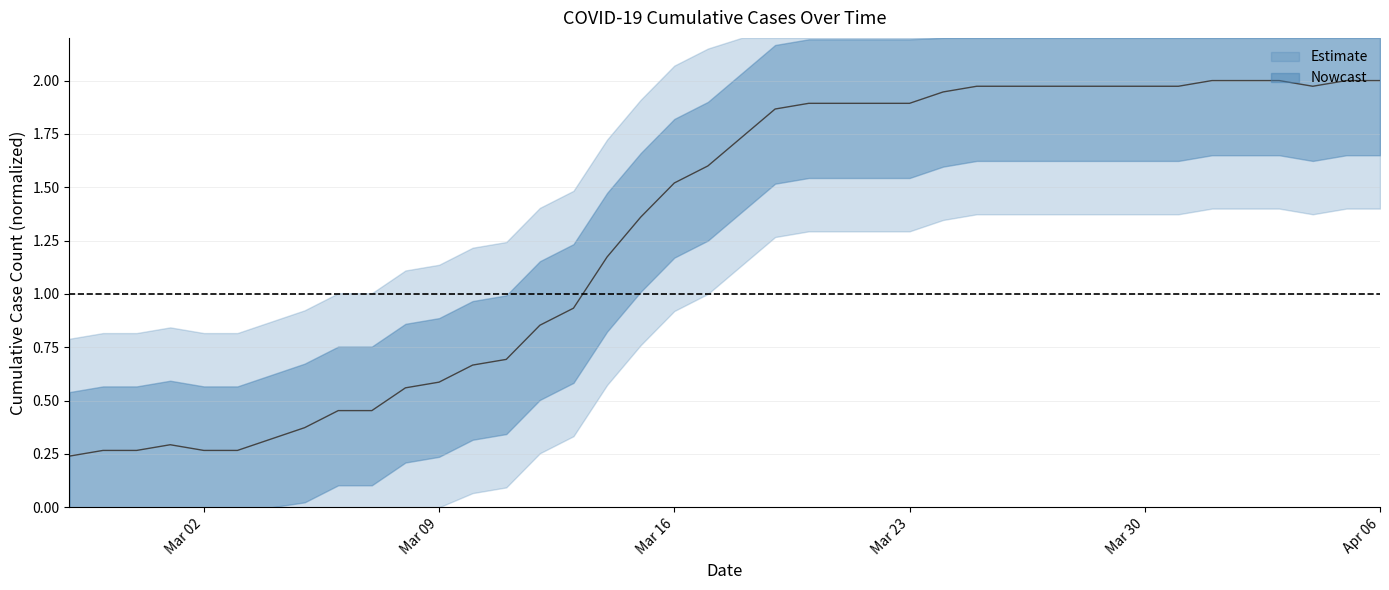

What is the label of the 38th point from the right?

2020-02-29